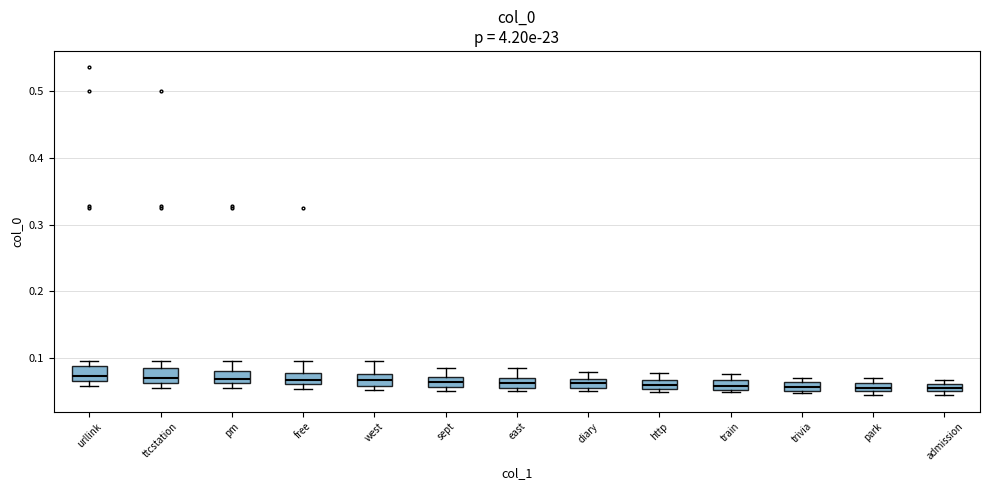

Where is the lower edge of the box for http on the y-axis? The values are not printed on the chart, so give them approximately, as read against the axis.

0.05